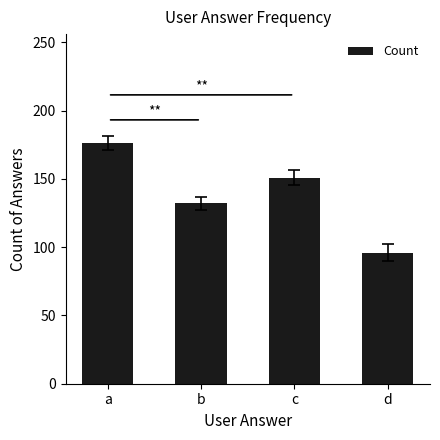

Read the value at b.

132